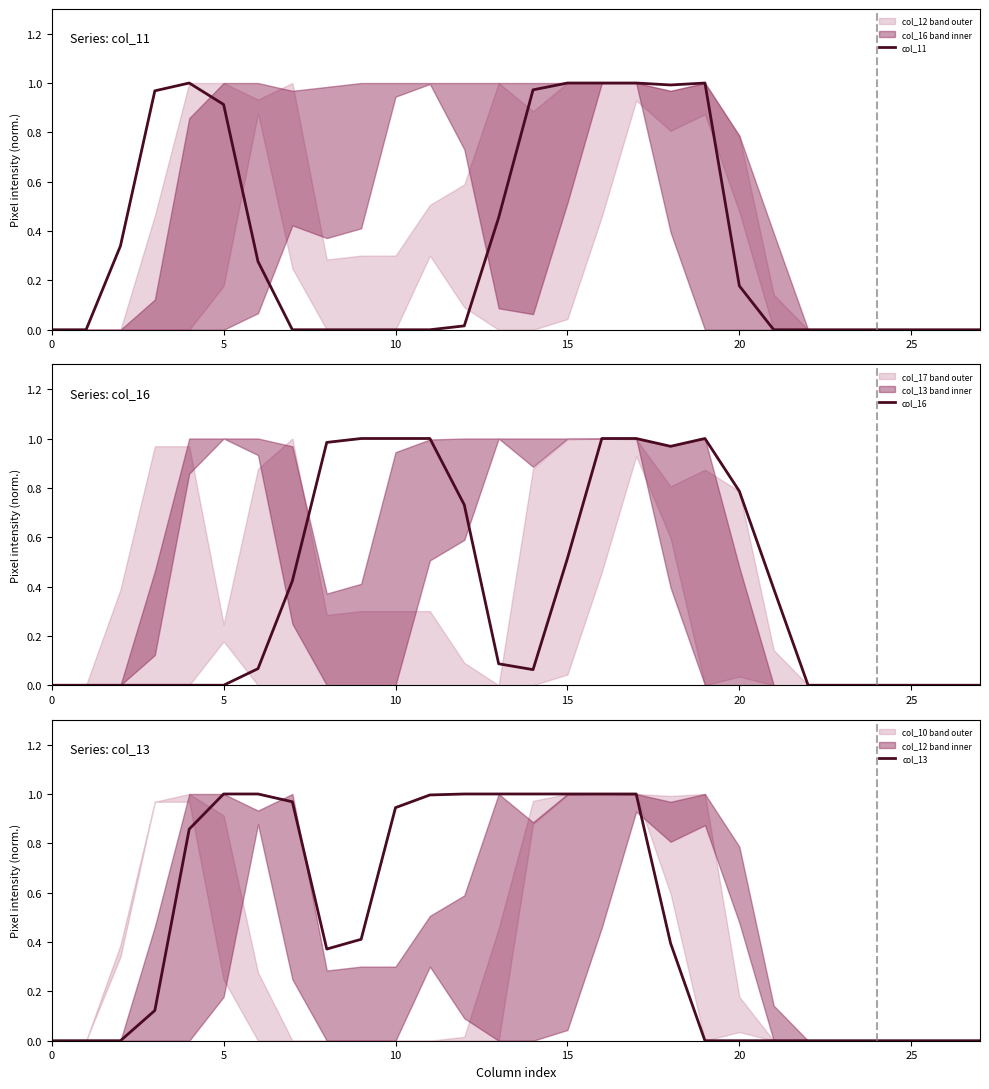

List the series in order of their peak value, lowest first.

col_11, col_16, col_13